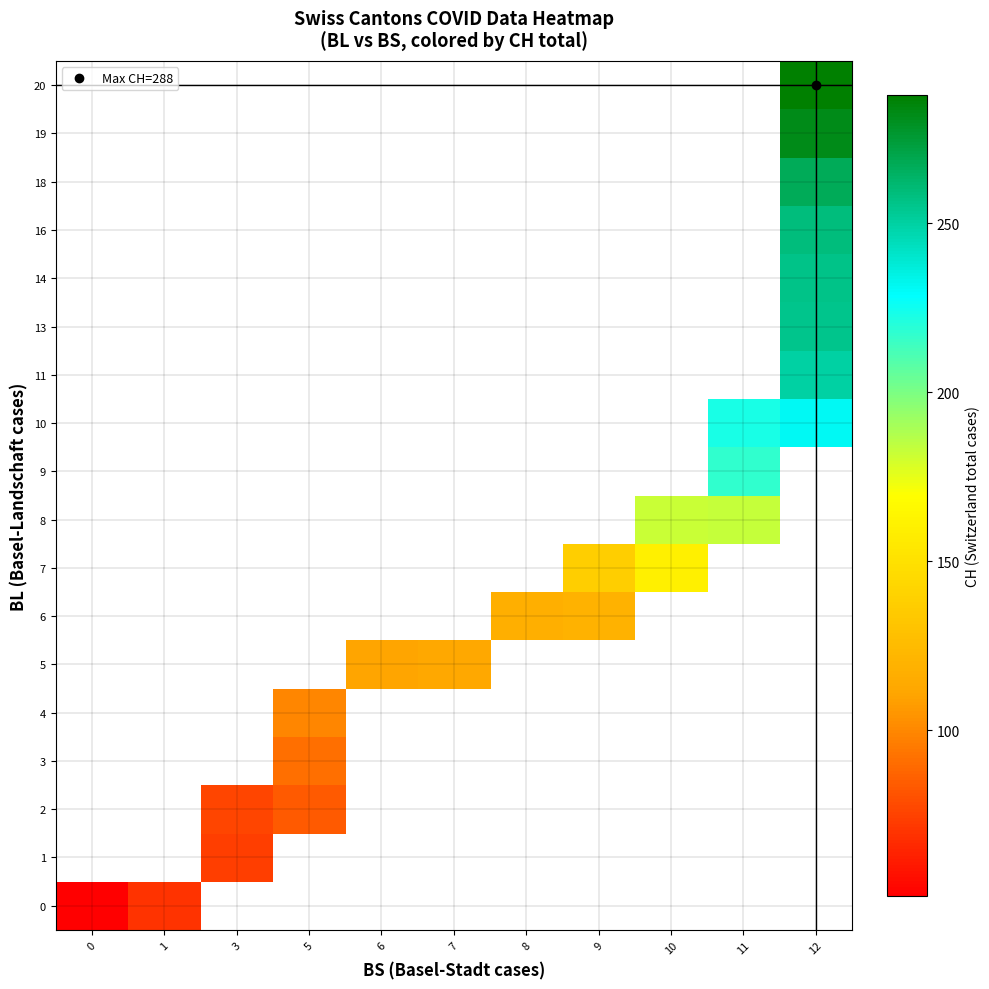

The value of 7 at 10 is 160.0. True or false?

True